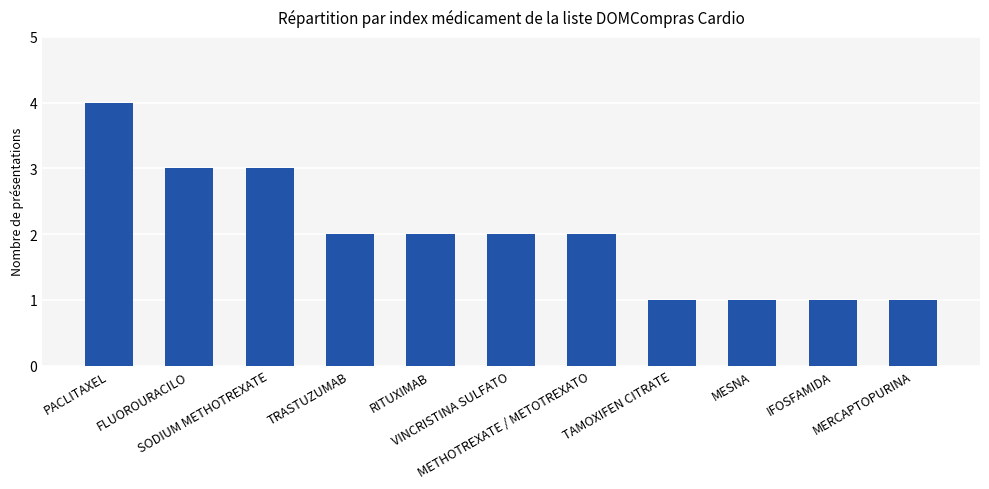

Reading left to right, list all the values displayed in this chart.

PACLITAXEL=4	FLUOROURACILO=3	SODIUM METHOTREXATE=3	TRASTUZUMAB=2	RITUXIMAB=2	VINCRISTINA SULFATO=2	METHOTREXATE / METOTREXATO=2	TAMOXIFEN CITRATE=1	MESNA=1	IFOSFAMIDA=1	MERCAPTOPURINA=1